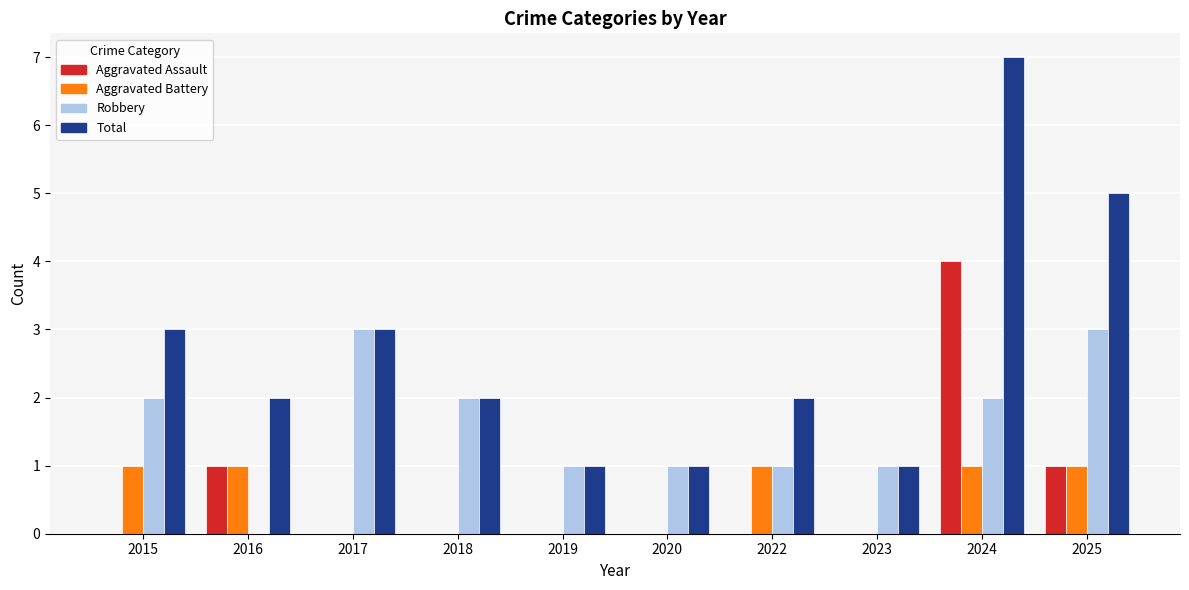

True or false: Aggravated Battery has a value of 0 at 2020.

True